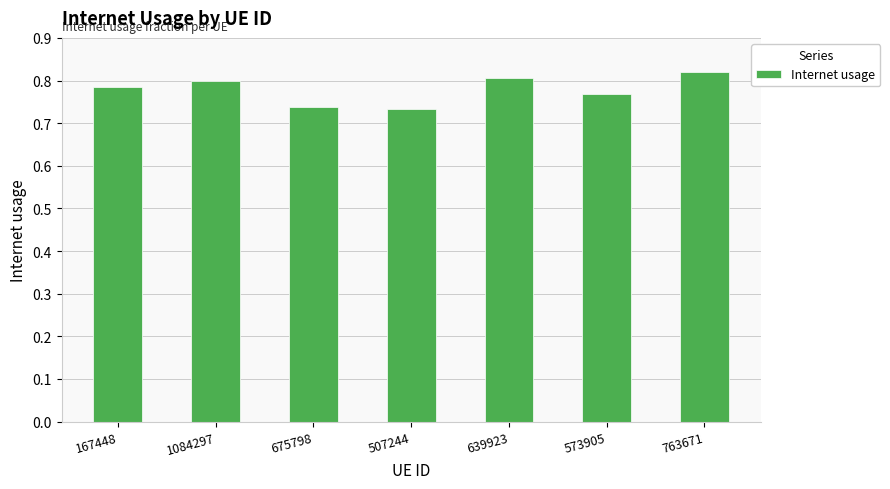

What is the label of the 4th bar from the right?

507244